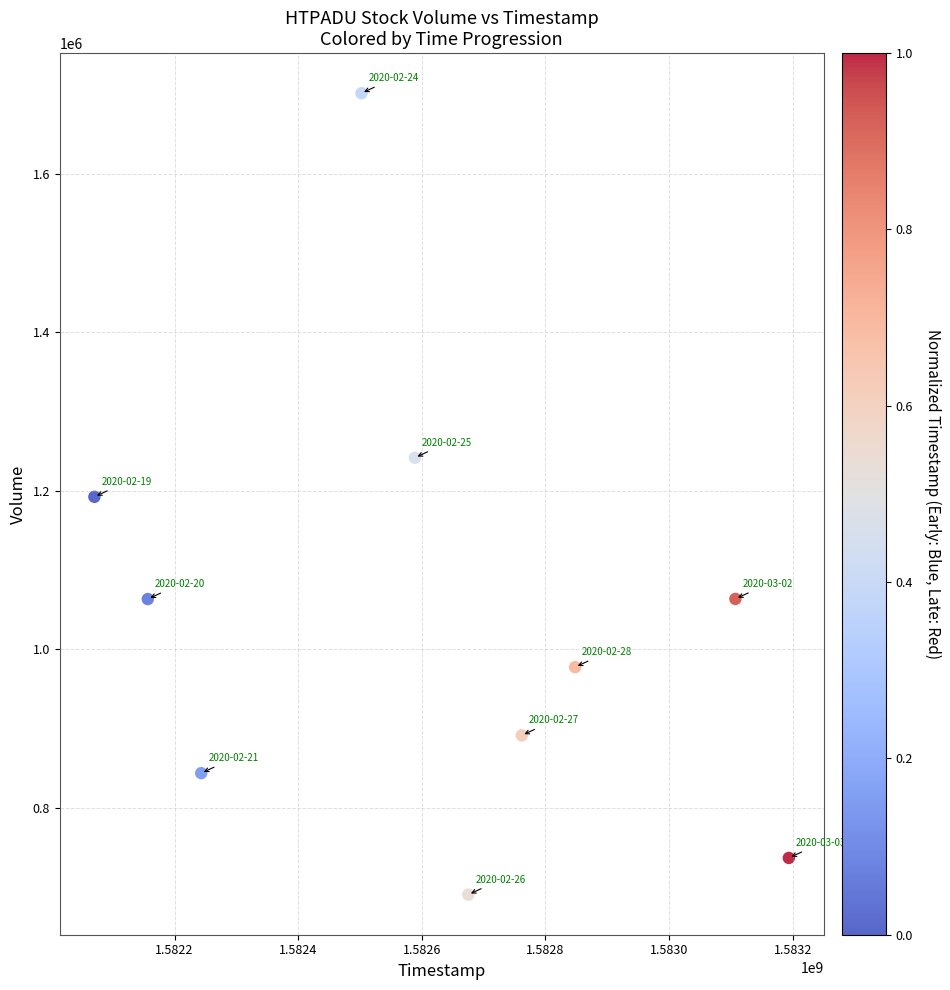

What is the range of X values (max minus min)?

1123200